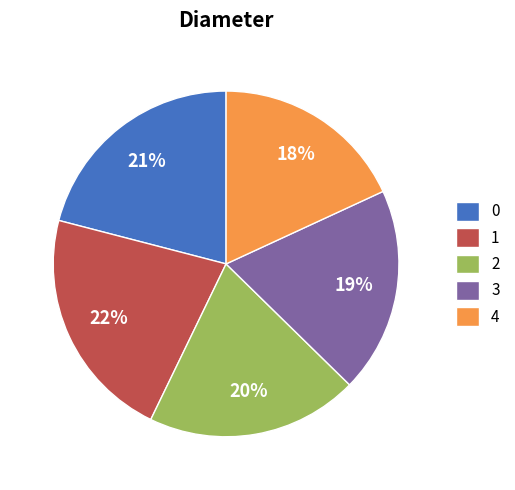

How many slices are in this pie chart?

5